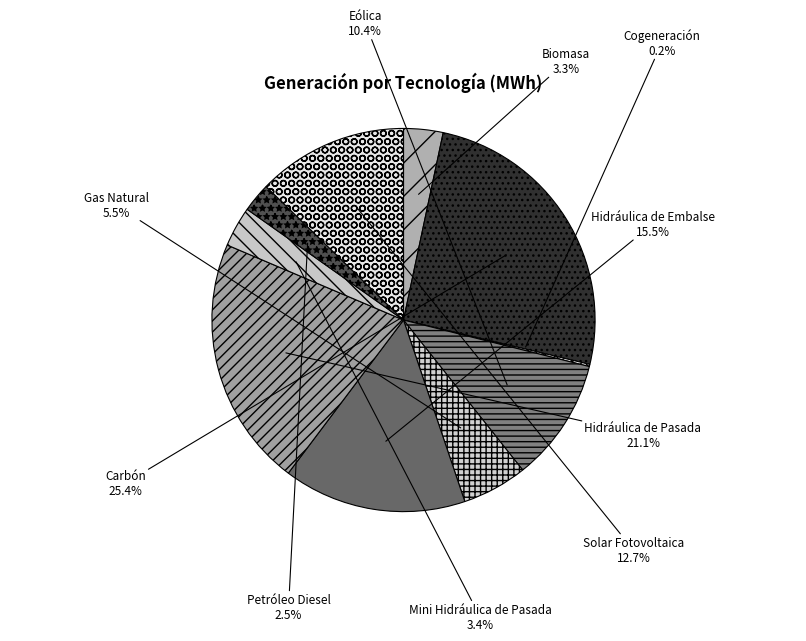

What percentage is NOT represented by Hidráulica de Embalse?

84.5%